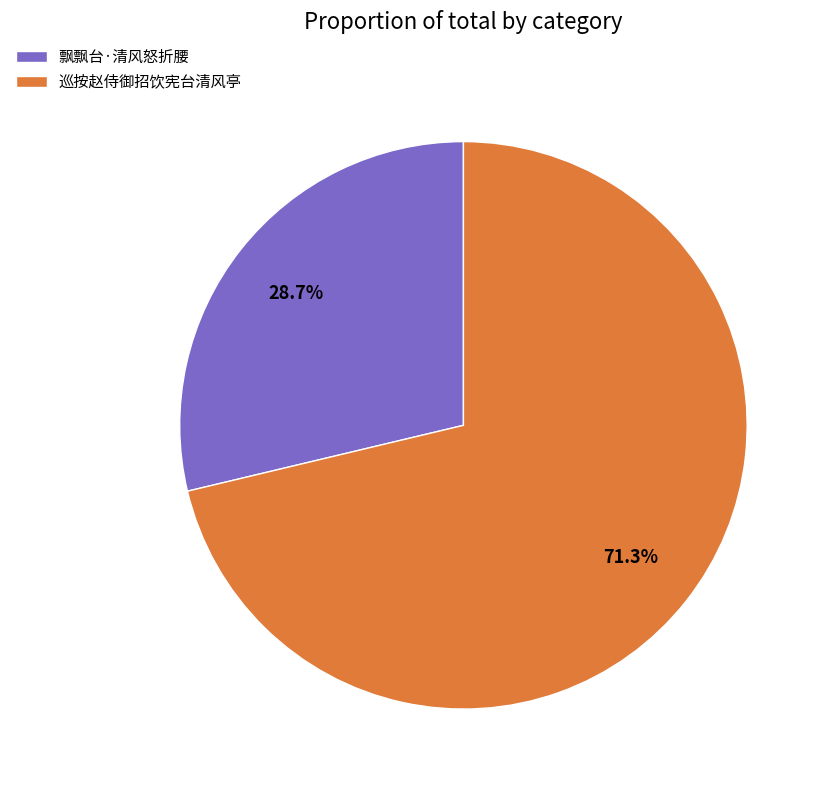

Is there a majority slice in this chart?

Yes